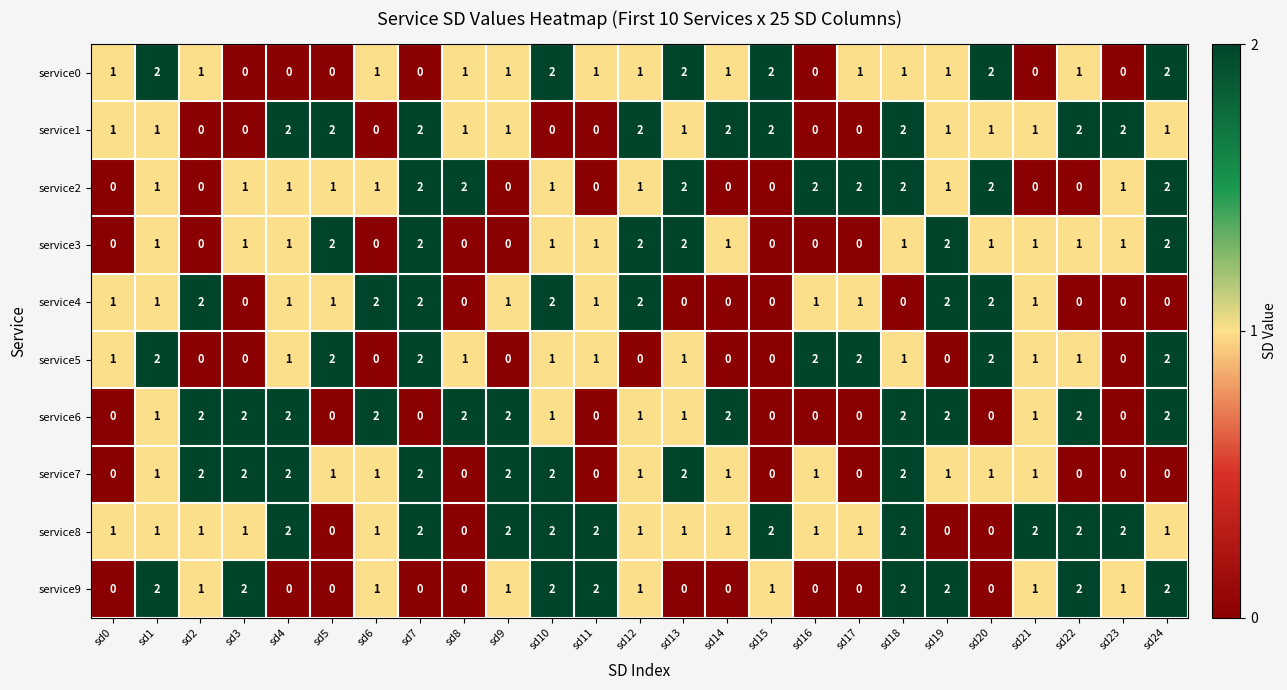

Is it true that service6 equals 0 at sd10?

False